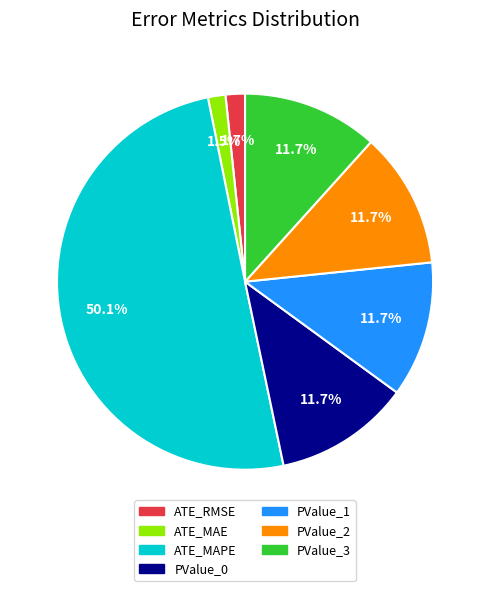

What is the majority slice?

ATE_MAPE